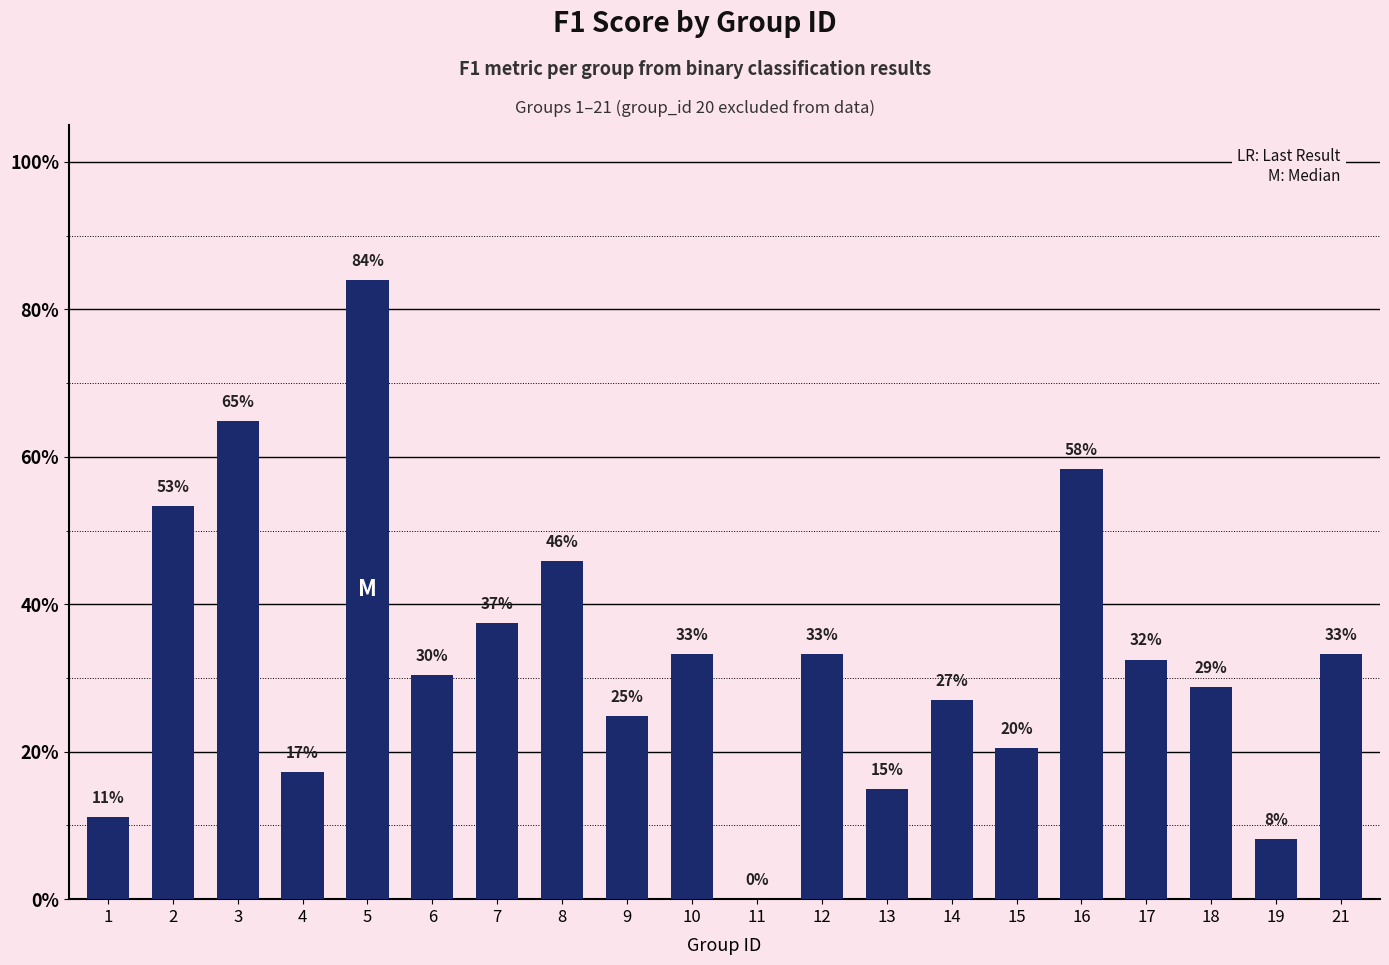

Which category has the highest value across all series?

5